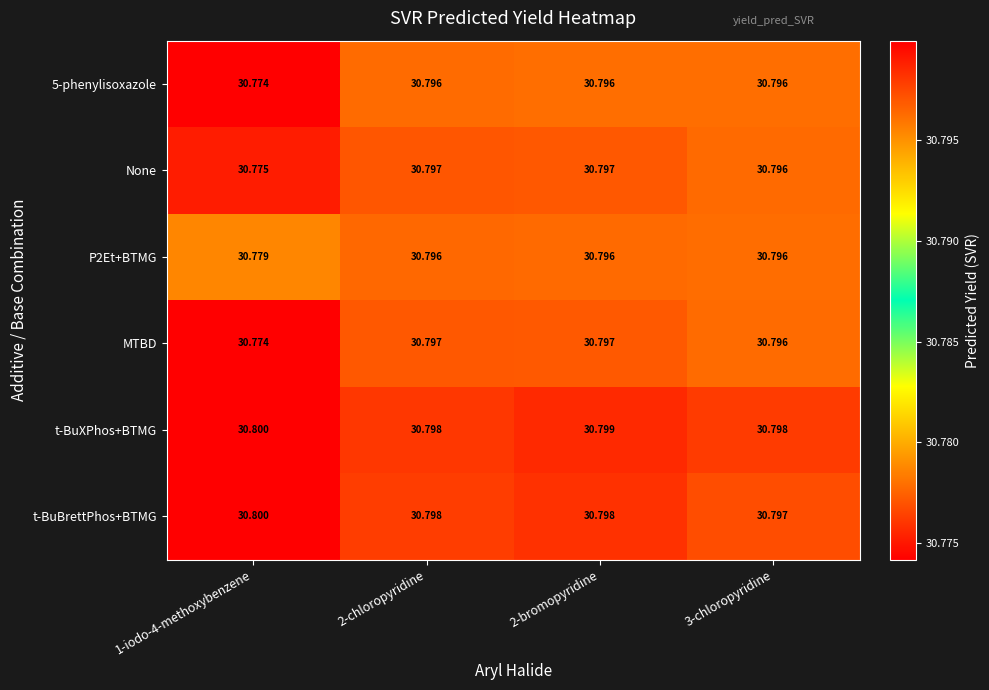

Which series has the largest total across all categories?

t-BuXPhos+BTMG